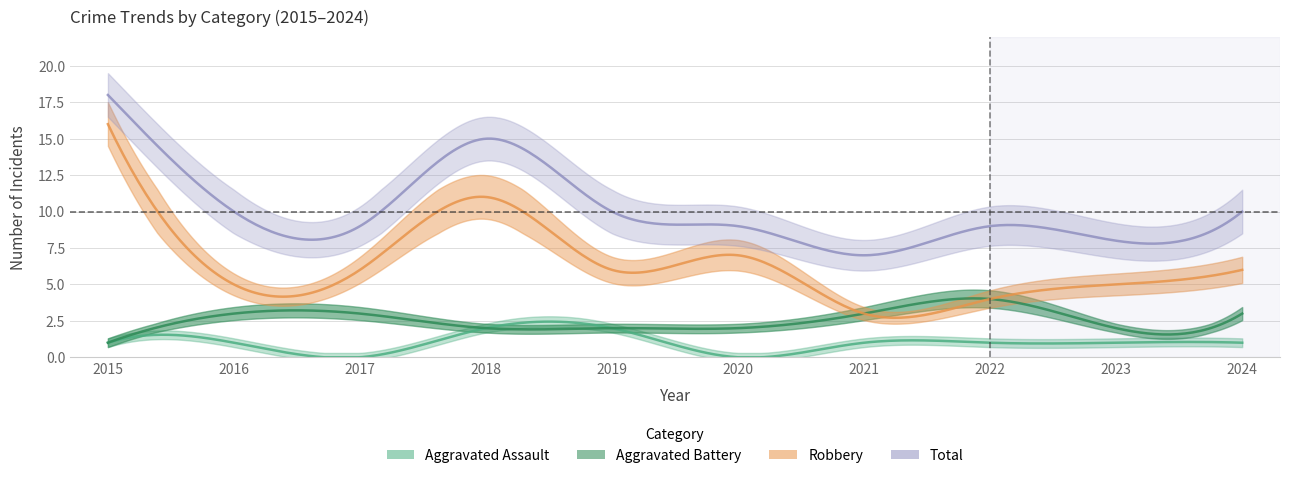

How many Aggravated Battery values are between 2 and 3?

8